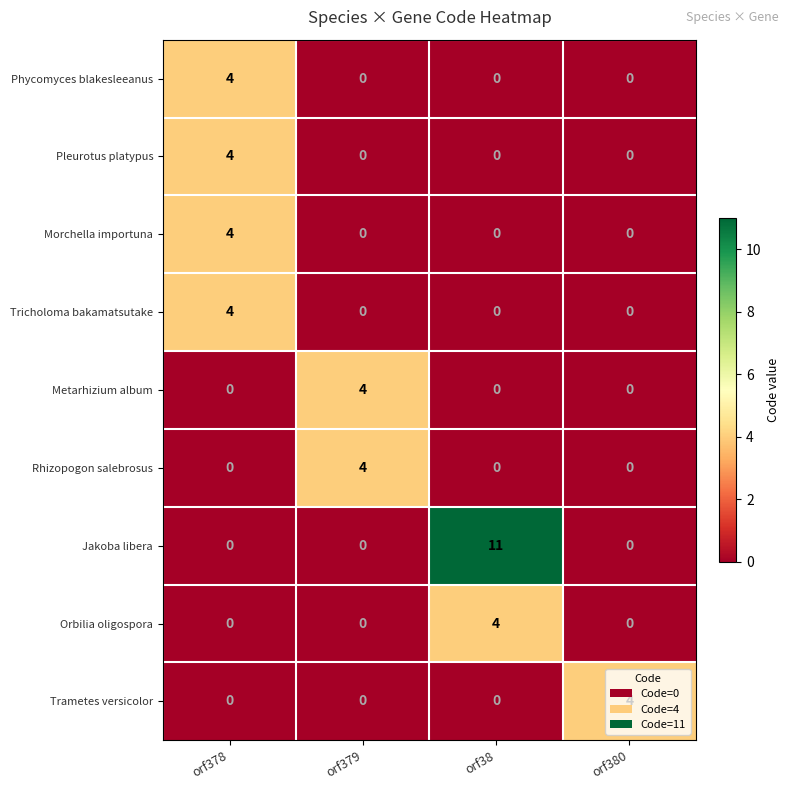

At which category is the sum across all series the highest?

orf378